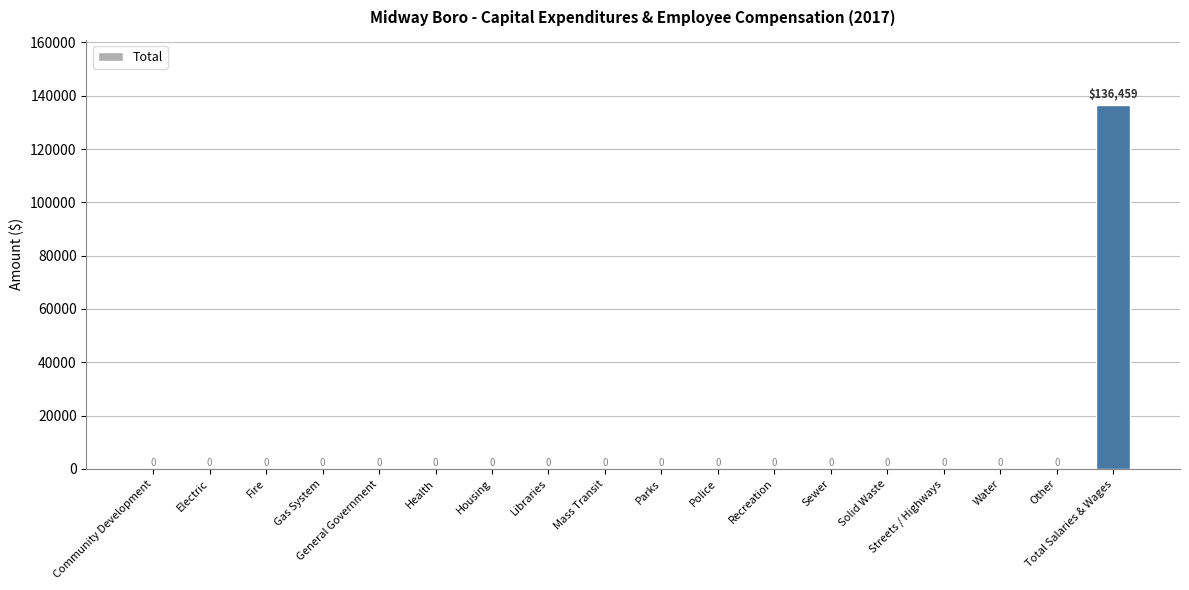

Which label corresponds to the largest value in the chart?

Total Salaries & Wages